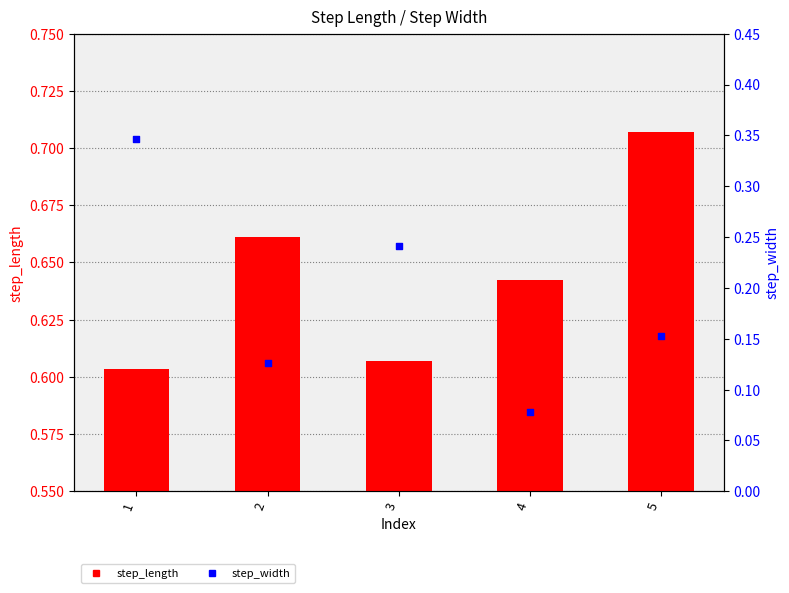

Which series has the largest total across all categories?

step_length